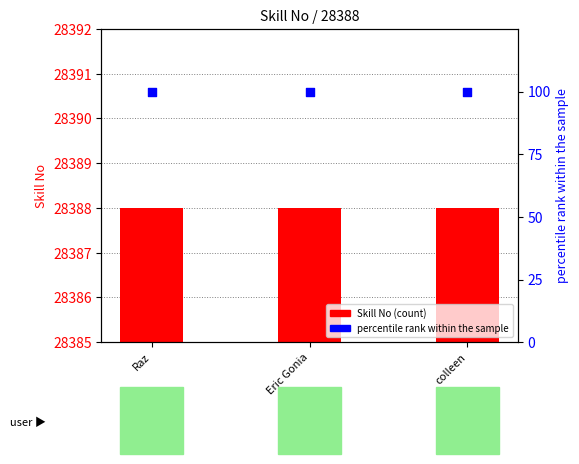

Which series has the largest total across all categories?

Skill No